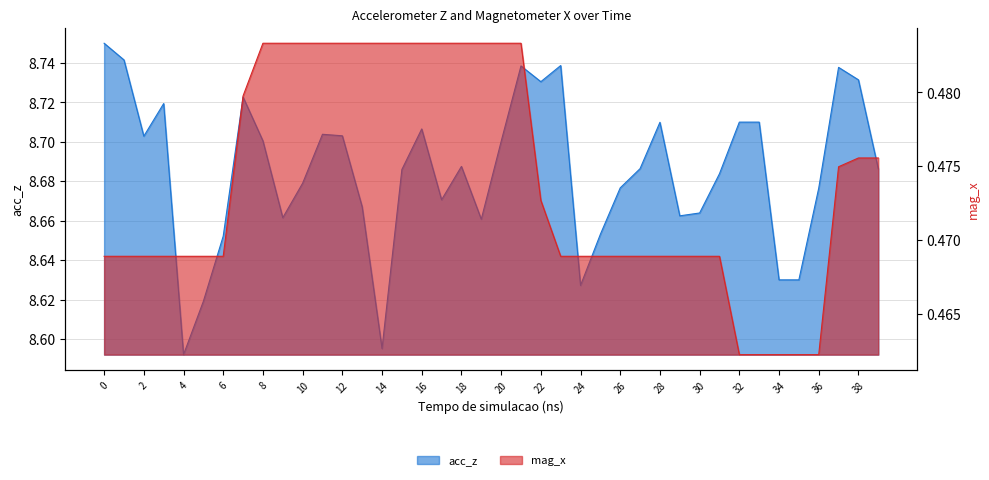

The acc_z series shows 14.2 at 22. True or false?

False